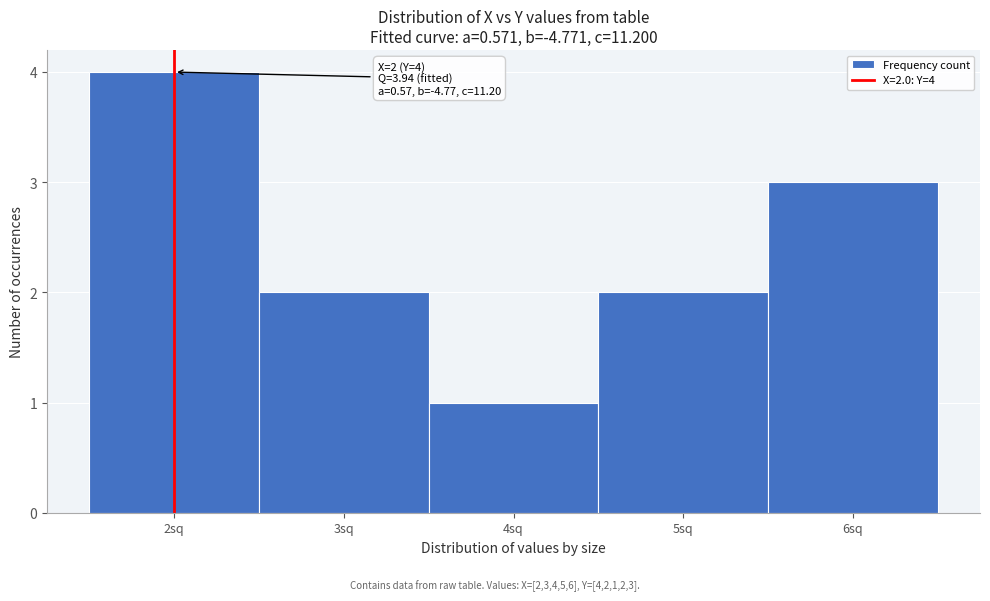

Over which range of the x-axis is the bar tallest?

1.5 to 2.5